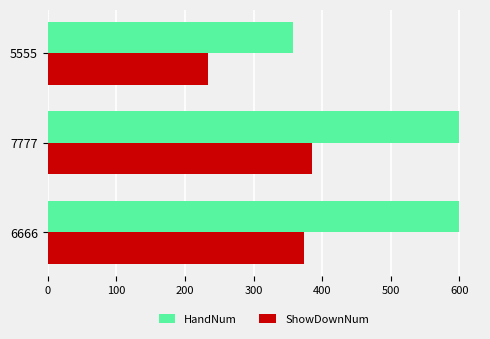

Is the value of ShowDownNum at 6666 greater than the value of HandNum at 6666?

No